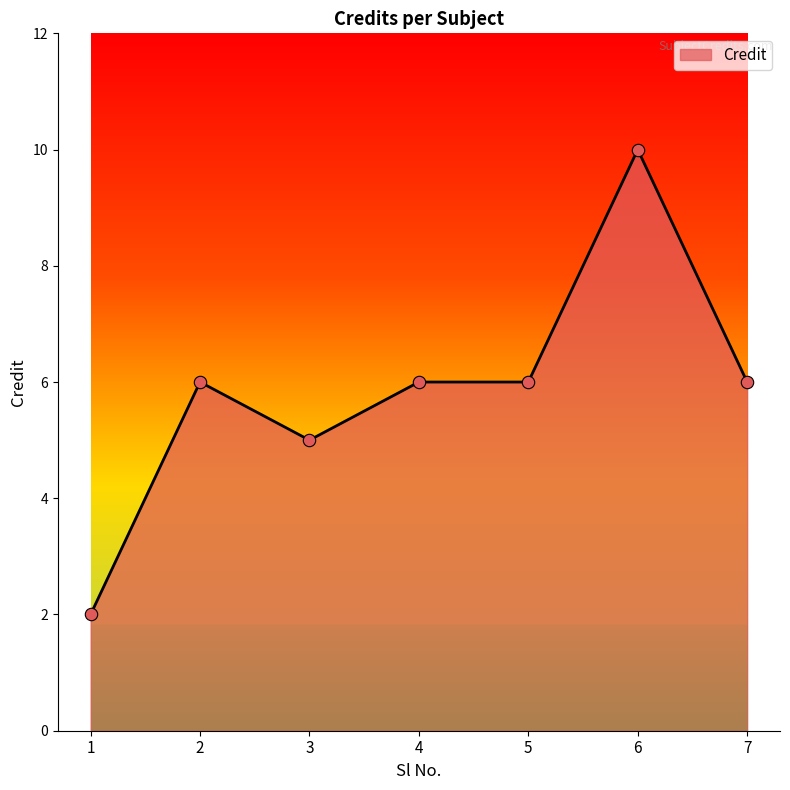

What is the change in value from 3 to 5?

+1